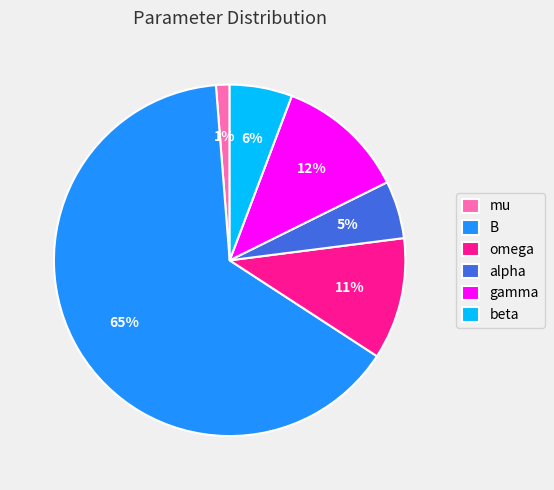

The omega slice represents 24% of the pie. True or false?

False